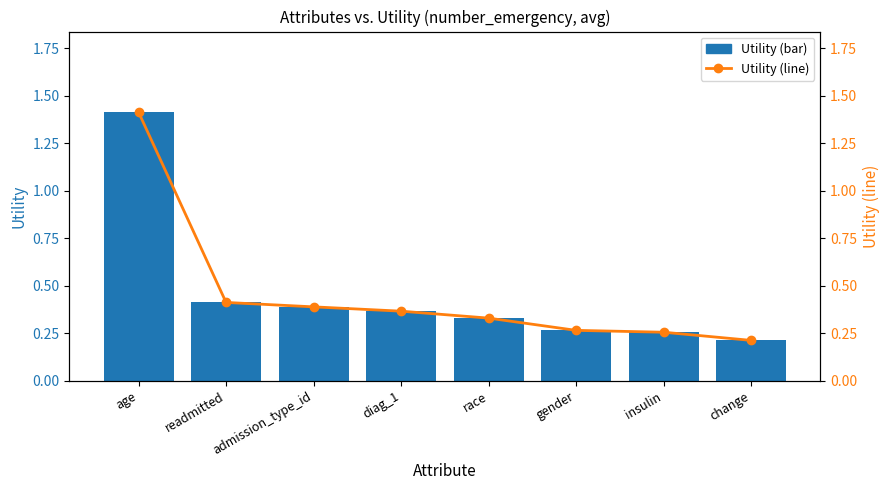

What is the sum of the Utility (line) values at race and admission_type_id?

0.7